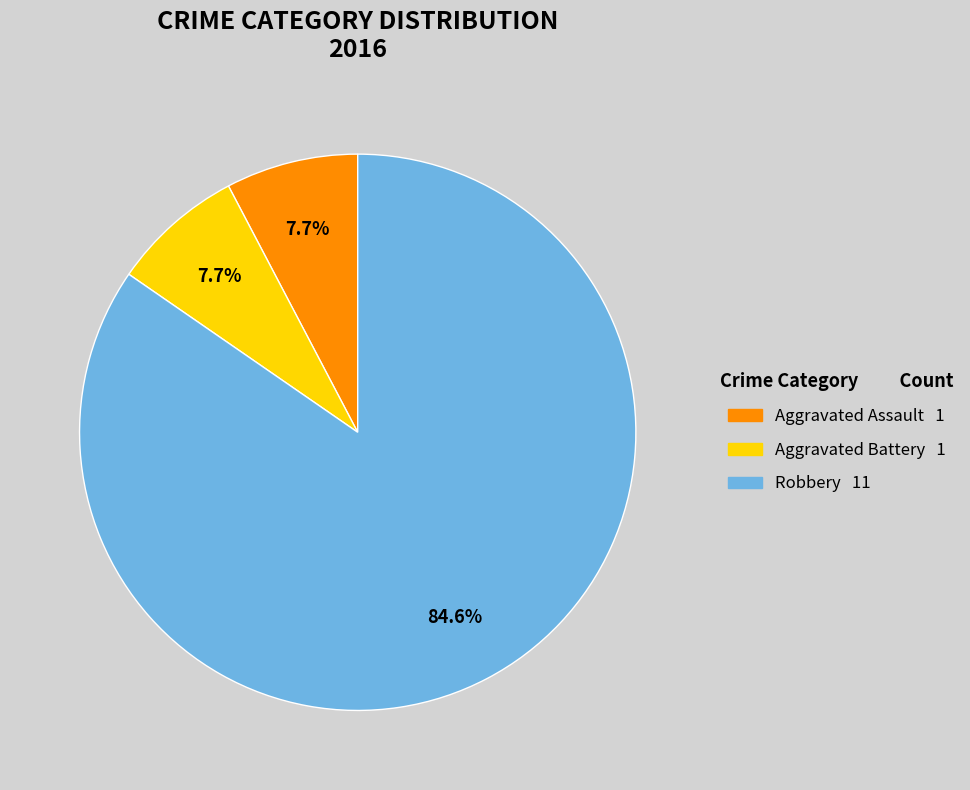

Is there any slice that represents more than half of the pie?

Yes